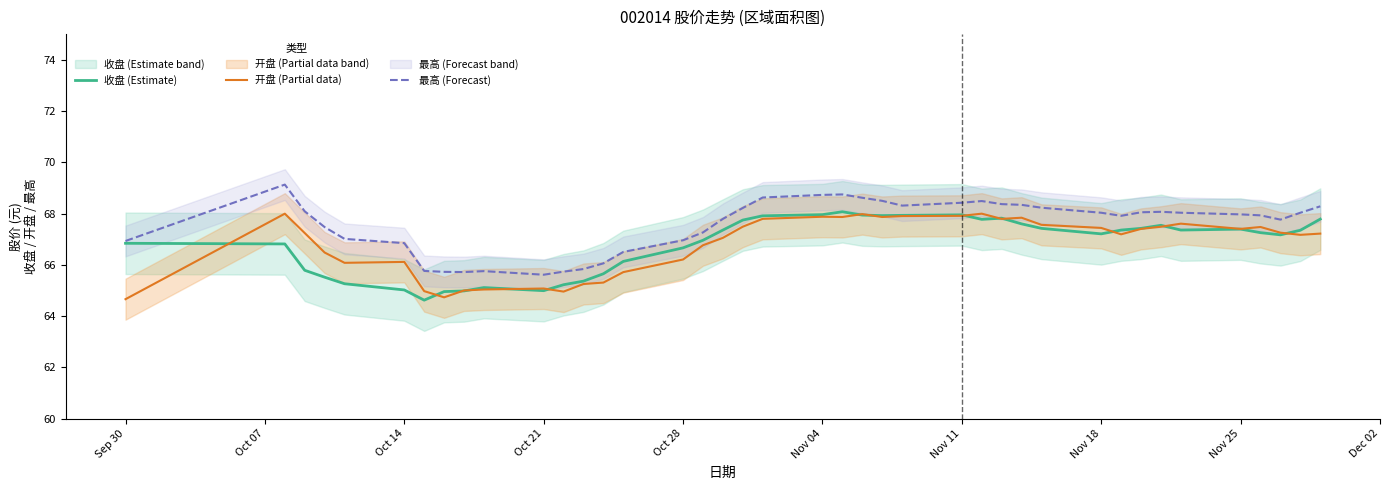

True or false: 开盘 (Partial data) and 最高 (Forecast) cross at least once.

False